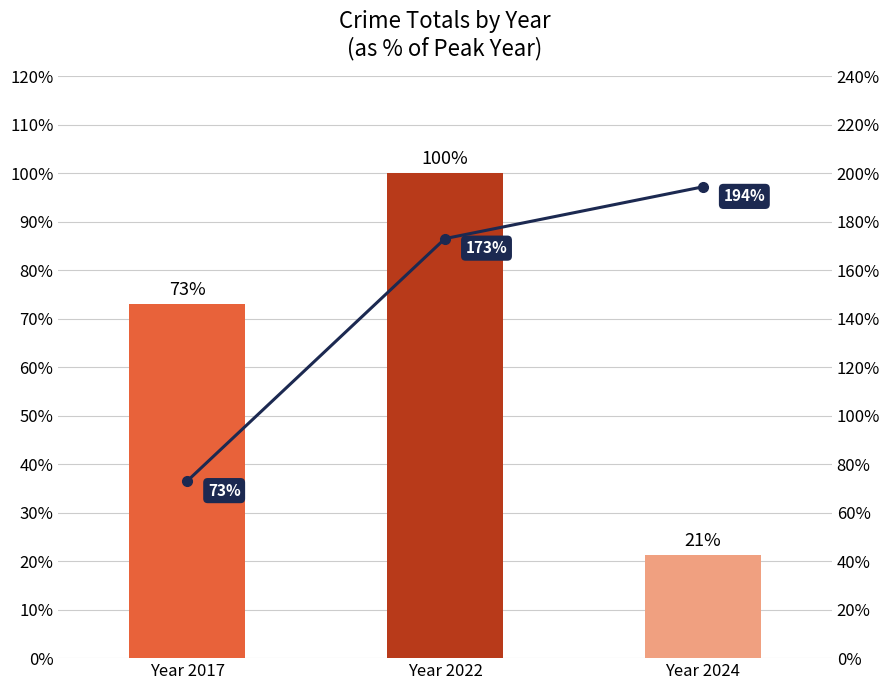

True or false: Cumulative % has a value of 173.0 at Year 2022.

True